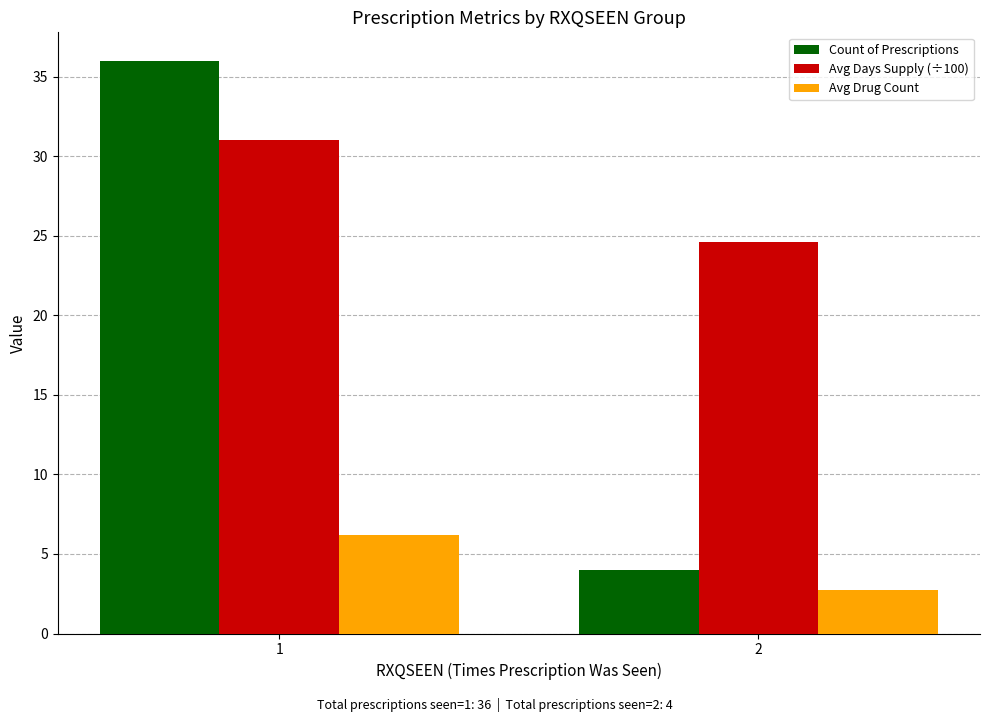

What is the total value across all series at 1?

73.2